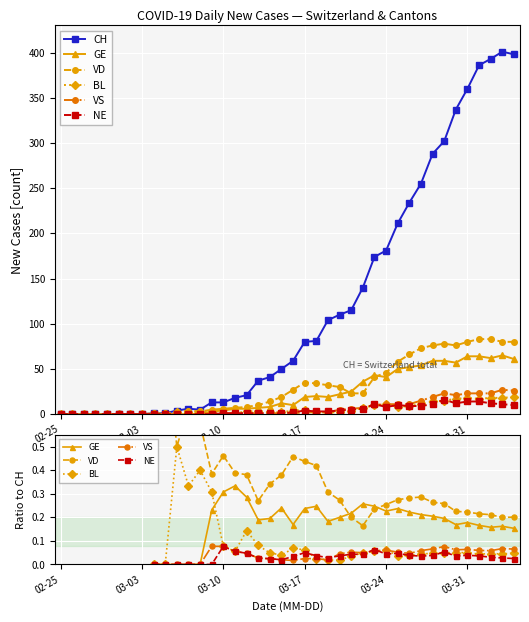

True or false: VS has a value of 0.0 at 11.

True